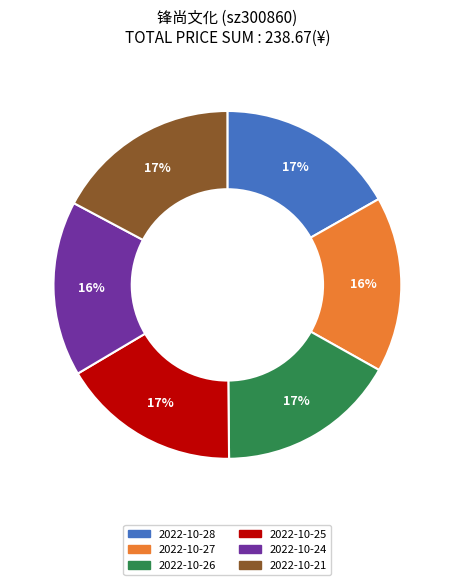

What is the ratio of the value at 2022-10-26 to the value at 2022-10-25?

1.0